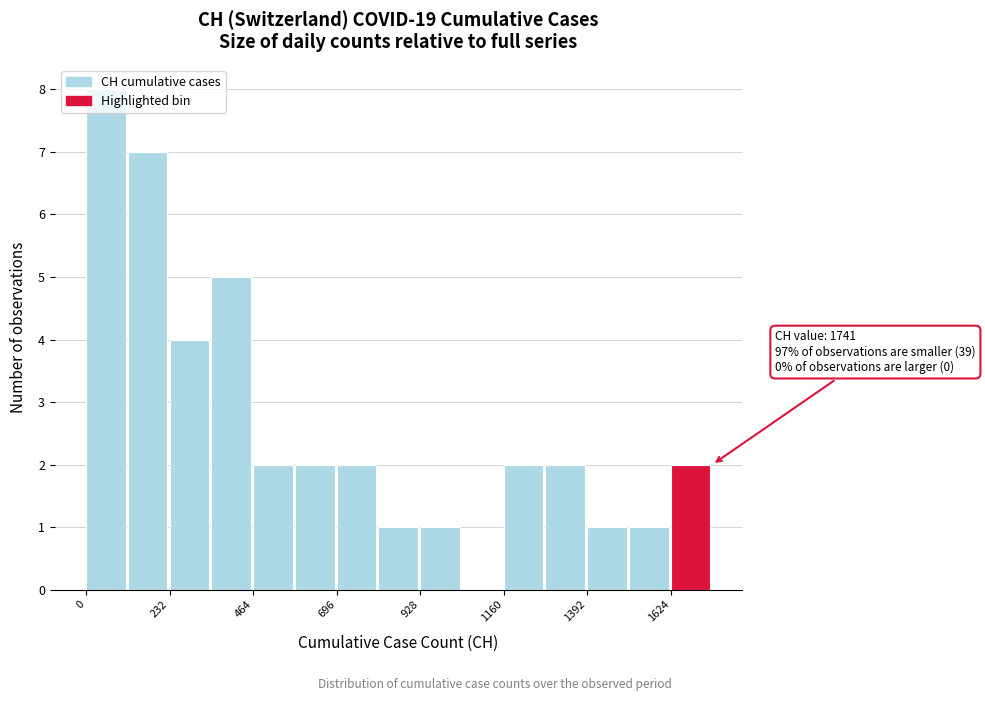

Read against the x-axis, roughly where is the centre of the tallest bar?

50